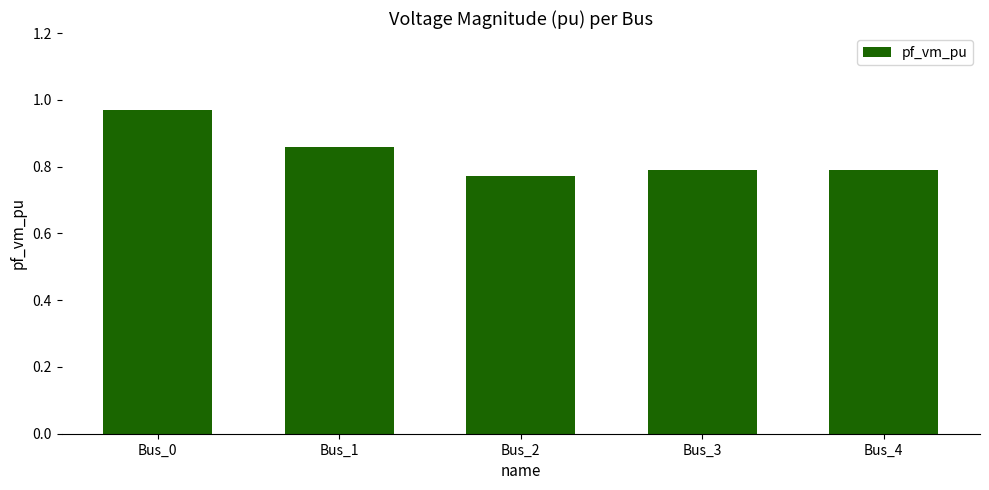

How many values are between 0 and 1?

5